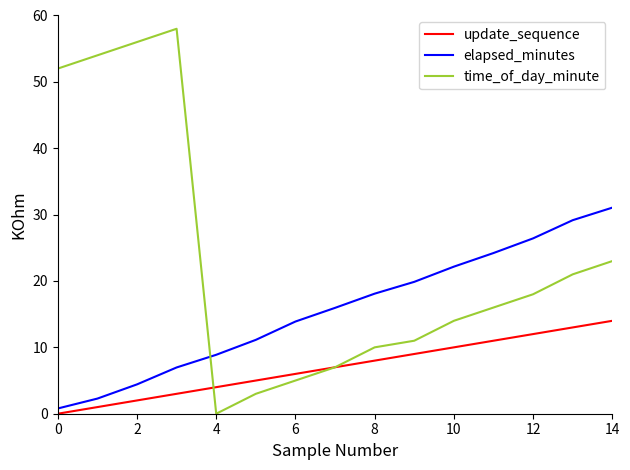

Rank the series by their maximum value, from highest to lowest.

time_of_day_minute, elapsed_minutes, update_sequence